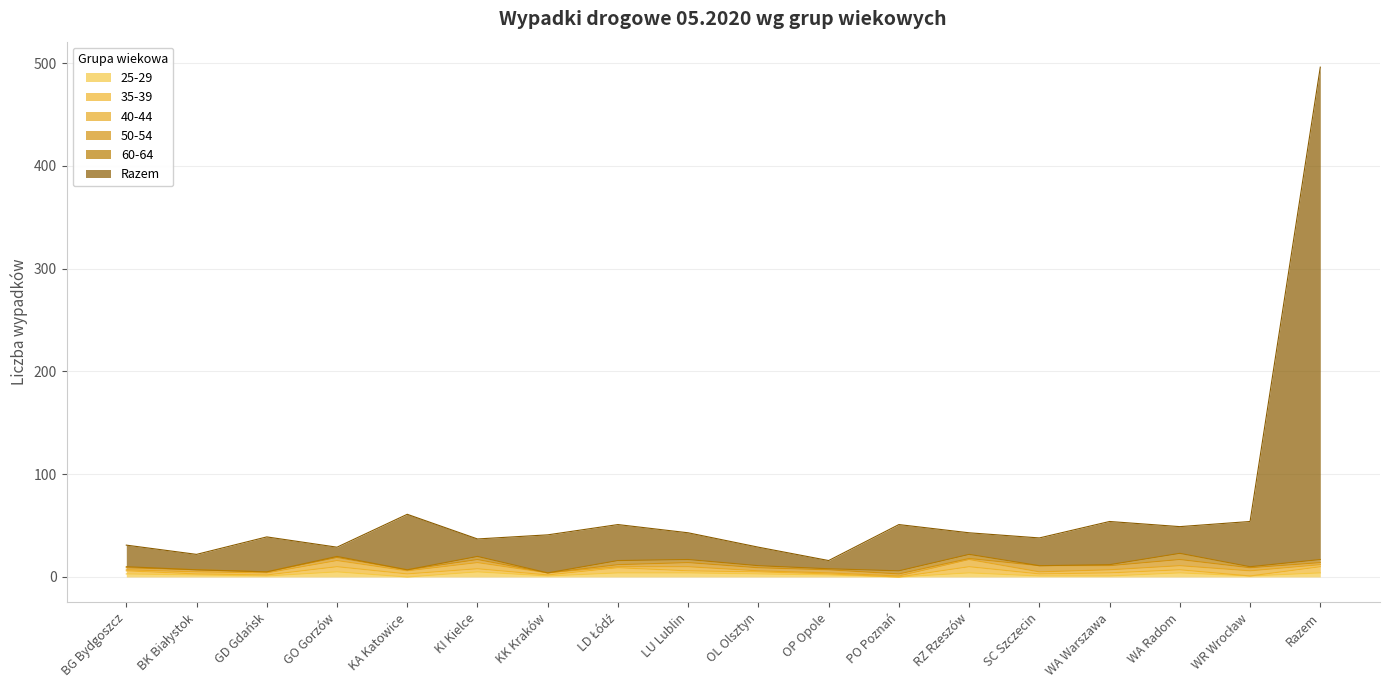

True or false: 25-29 has more than 2 interior local peaks.

True